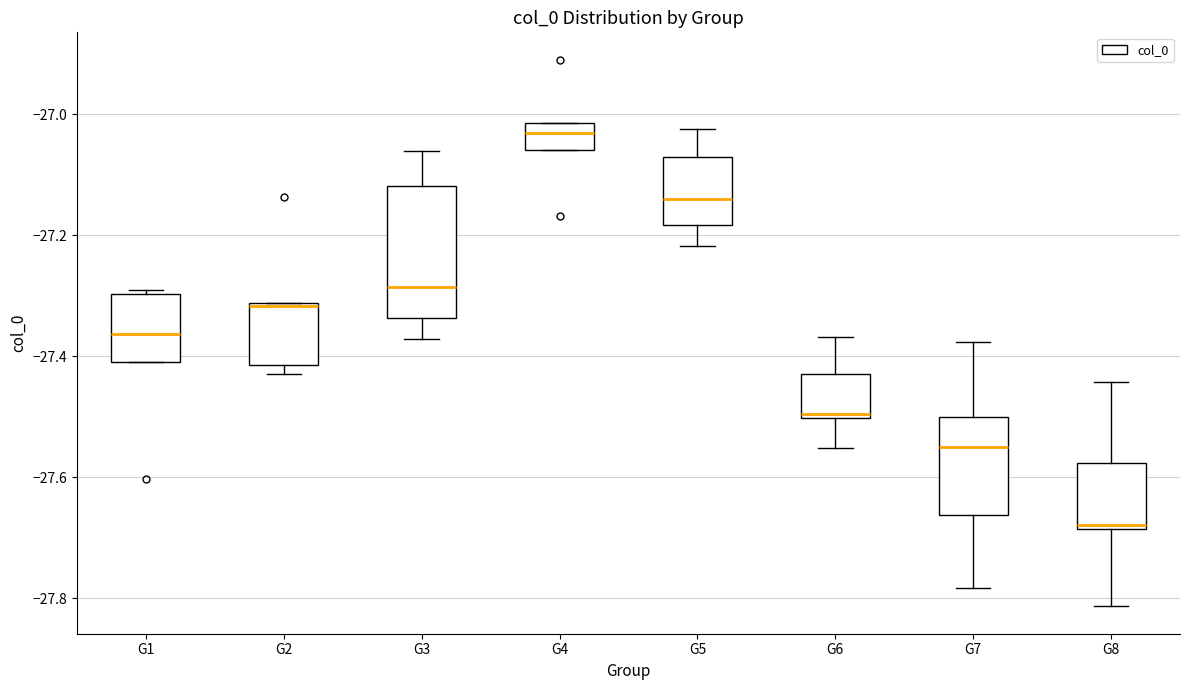

Which box is the tallest, from its lower edge to its upper edge?

G3